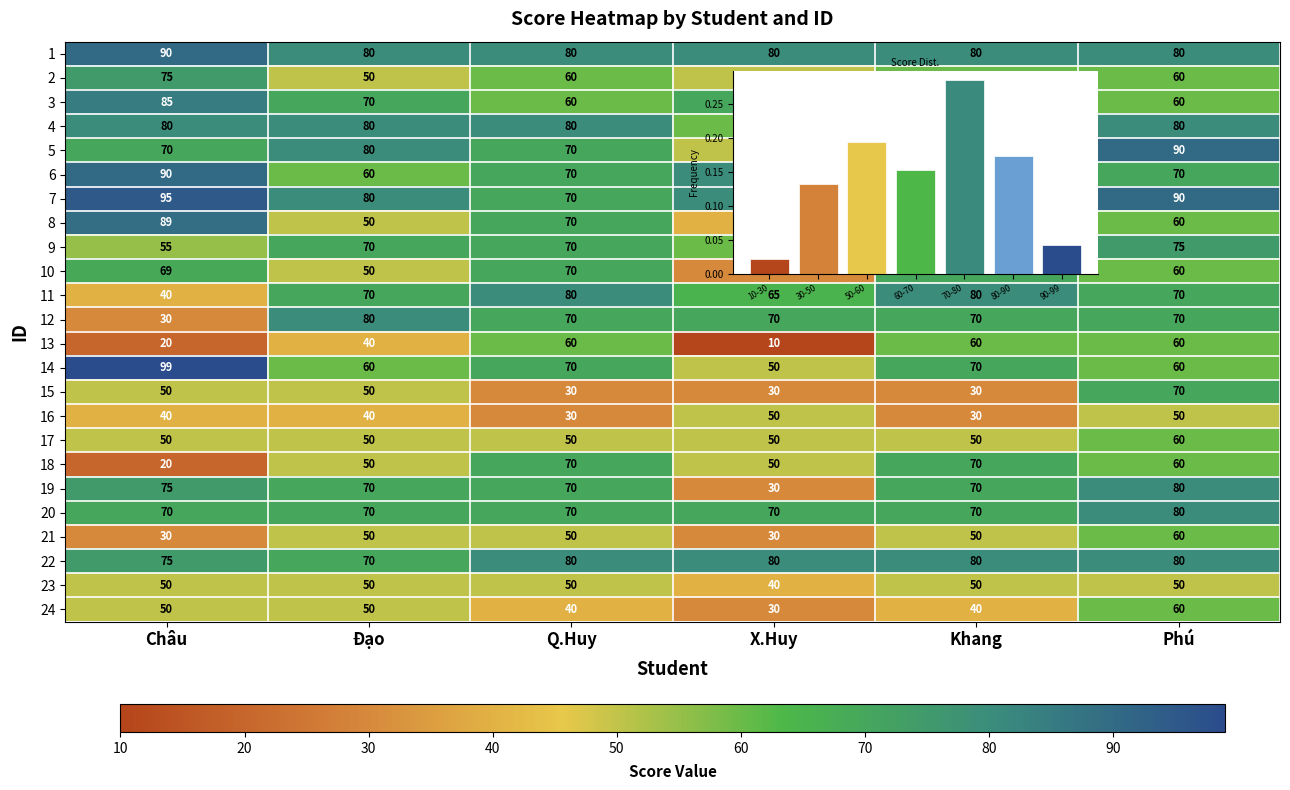

What is the total value across all series at Khang?

1520